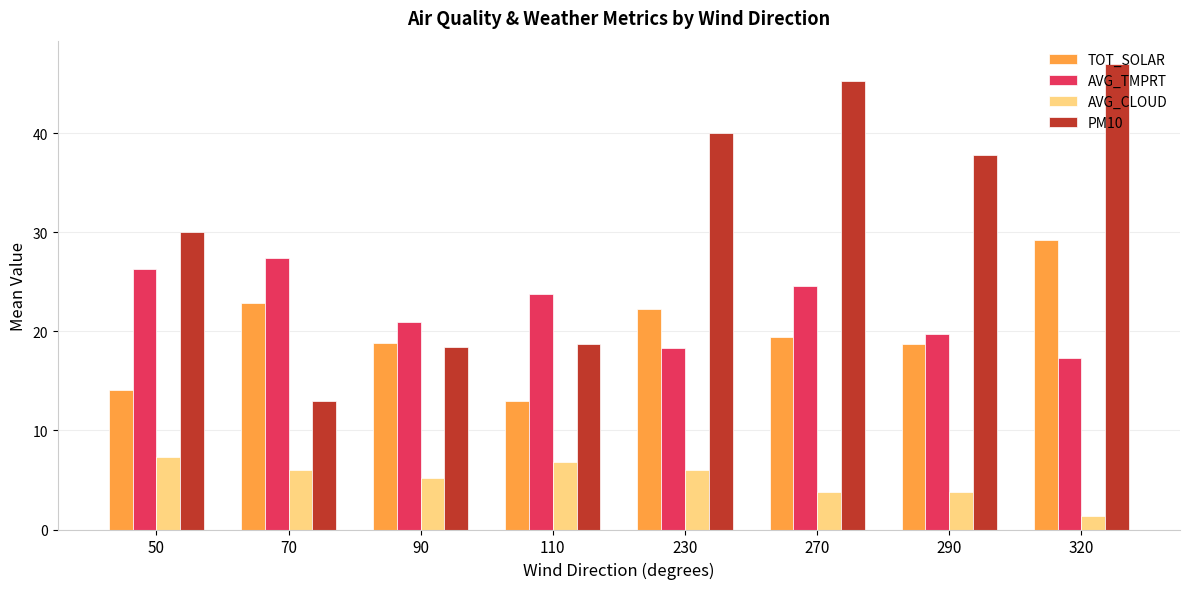

How many groups of bars are there?

8